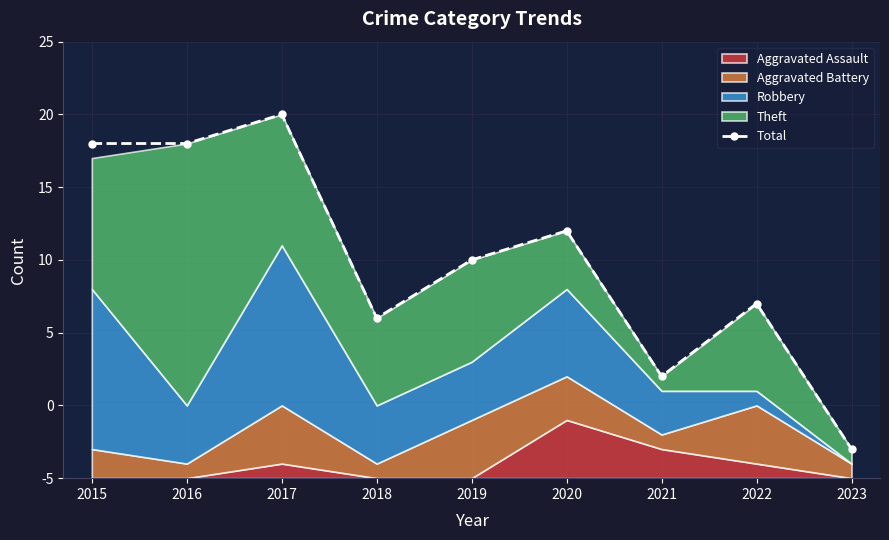

The chart shows a value of 11 at 2020. True or false?

False